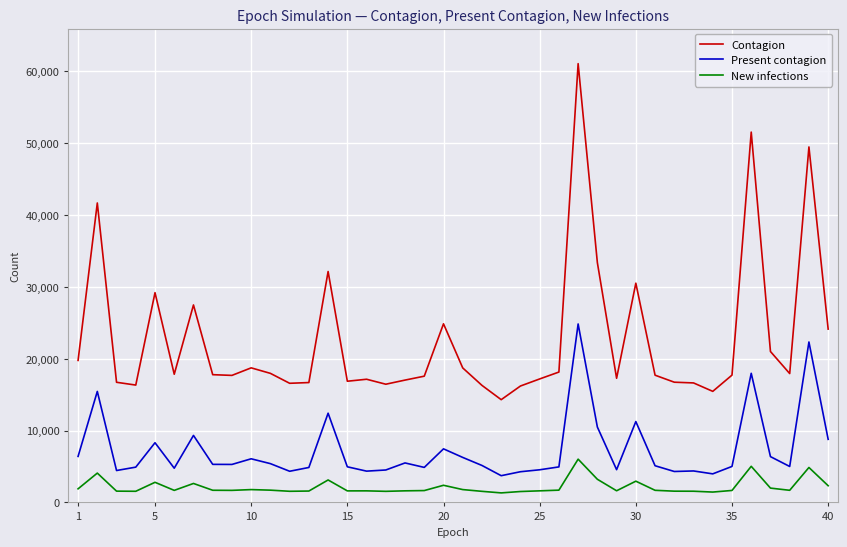

At how many categories does at least one series exceed 1912?

40